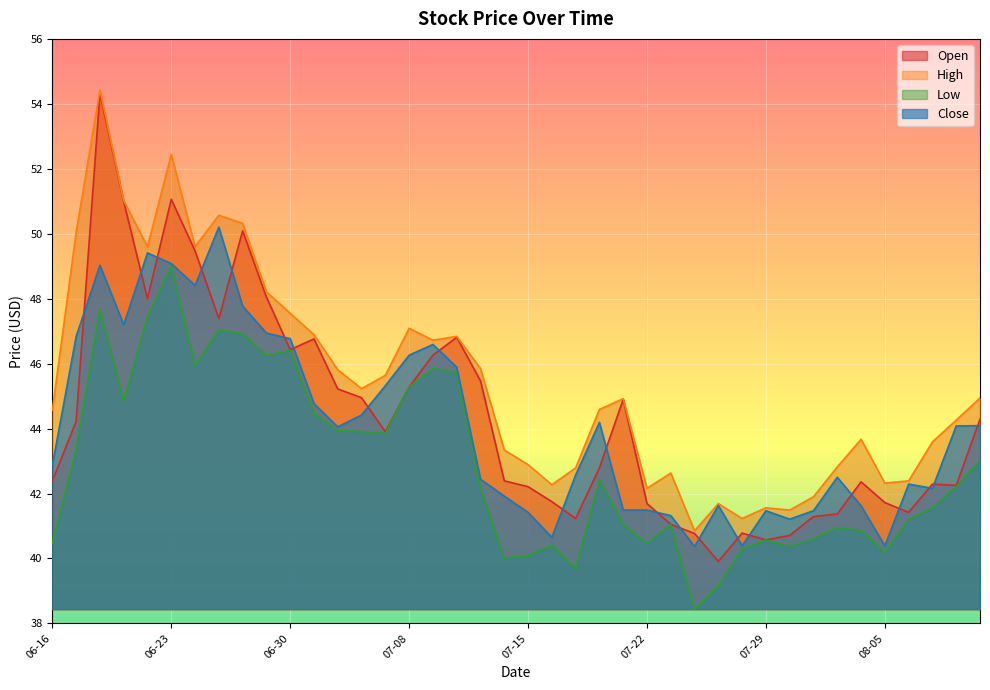

Reading left to right, transcribe all the data shown in this chart.

Open: 42.4	44.2	54.3	51.0	48.0	51.1	49.5	47.4	50.1	48.0	46.4	46.8	45.2	45.0	43.9	45.3	46.3	46.8	45.5	42.4	42.2	41.8	41.2	42.8	44.9	41.7	41.0	40.8	39.9	40.8	40.6	40.7	41.3	41.4	42.4	41.7	41.4	42.3	42.2	44.3
High: 44.6	50.0	54.4	51.0	49.6	52.4	49.6	50.6	50.3	48.2	47.5	46.9	45.8	45.2	45.6	47.1	46.7	46.8	45.9	43.3	42.9	42.3	42.8	44.6	44.9	42.2	42.6	40.9	41.7	41.2	41.6	41.5	41.9	42.8	43.7	42.3	42.4	43.6	44.3	44.9
Low: 40.5	43.4	47.7	44.9	47.4	49.0	45.9	47.0	46.9	46.2	46.4	44.5	43.9	43.9	43.9	45.3	45.9	45.7	42.2	40.0	40.1	40.4	39.7	42.4	41.0	40.5	41.0	38.4	39.2	40.3	40.6	40.4	40.6	41.0	40.9	40.2	41.2	41.5	42.2	43.0
Close: 42.9	46.8	49.0	47.2	49.4	49.1	48.4	50.2	47.8	46.9	46.8	44.8	44.0	44.4	45.3	46.3	46.6	45.9	42.4	41.9	41.4	40.6	42.6	44.2	41.5	41.5	41.3	40.4	41.6	40.4	41.5	41.2	41.5	42.5	41.6	40.4	42.3	42.2	44.1	44.1